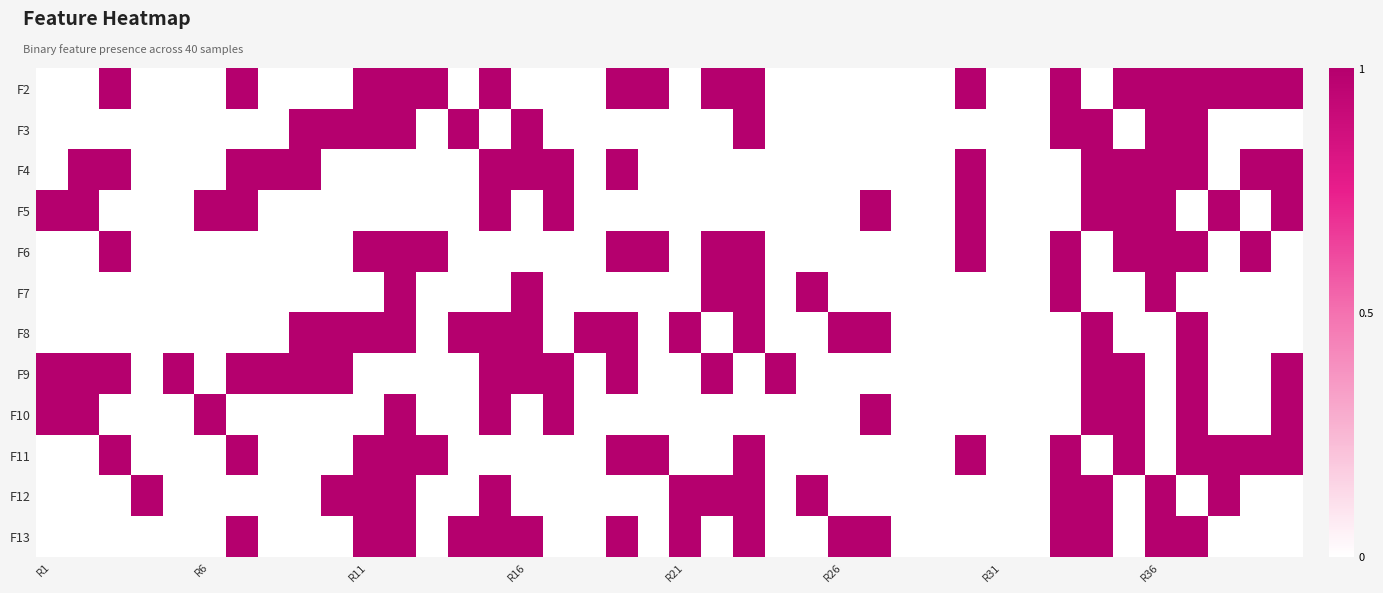

How many data points does each series have?

40